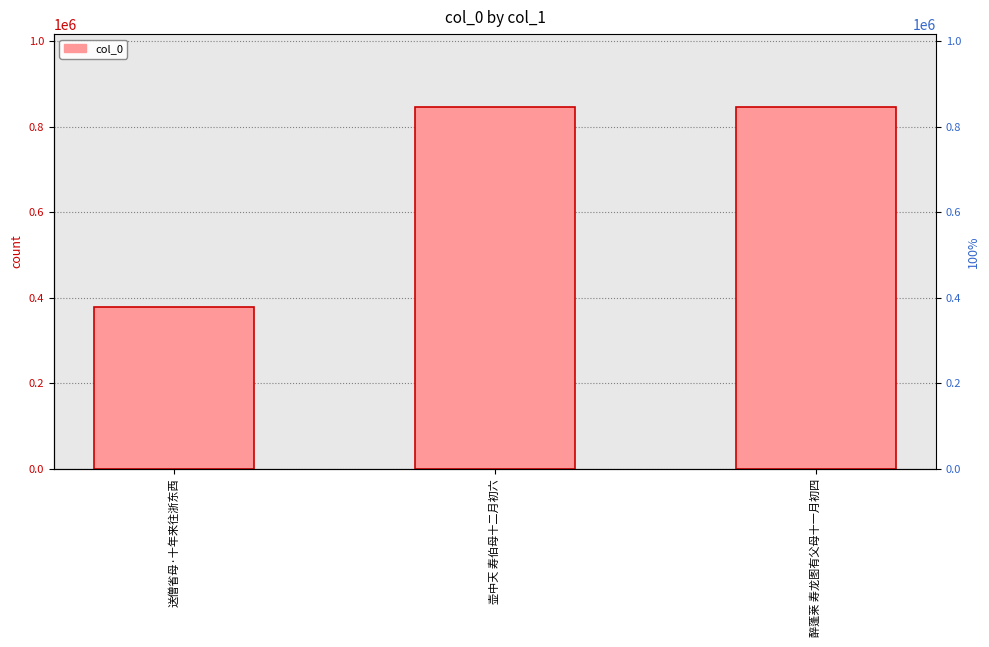

Reading left to right, list all the values displayed in this chart.

送僧省母·十年来往浙东西=377548	壶中天 寿伯母十二月初六=846497	醉蓬莱 寿龙图有父母十一月初四=846895